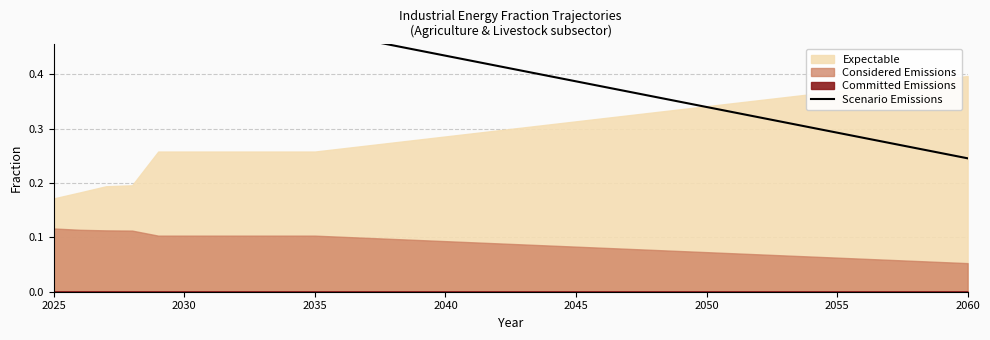

What value does the data have at 2050?

0.3